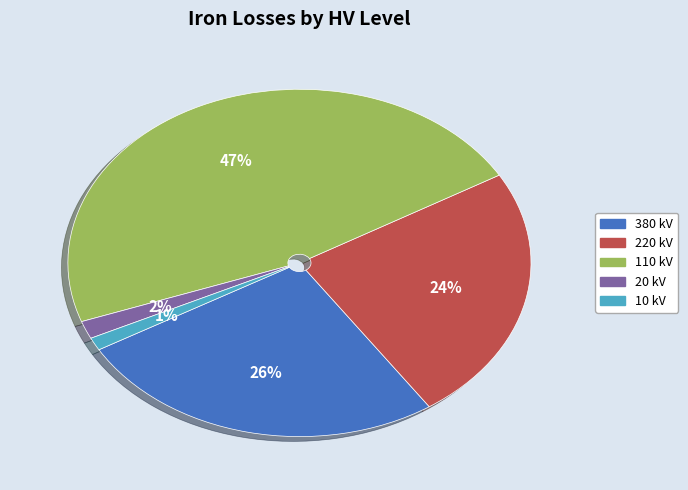

Is there a majority slice in this chart?

No